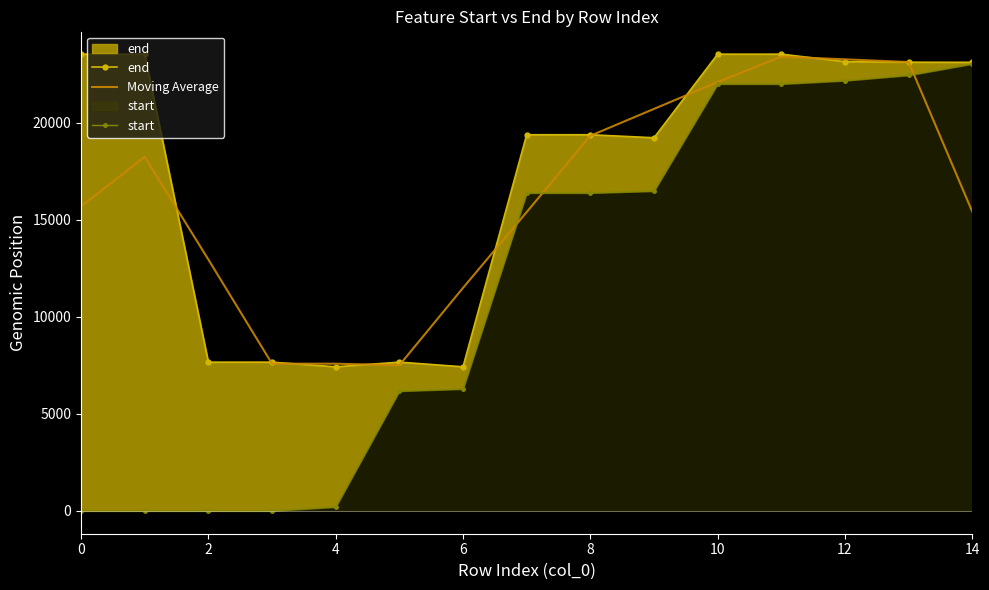

What is the maximum value for Moving Average?

23408.0